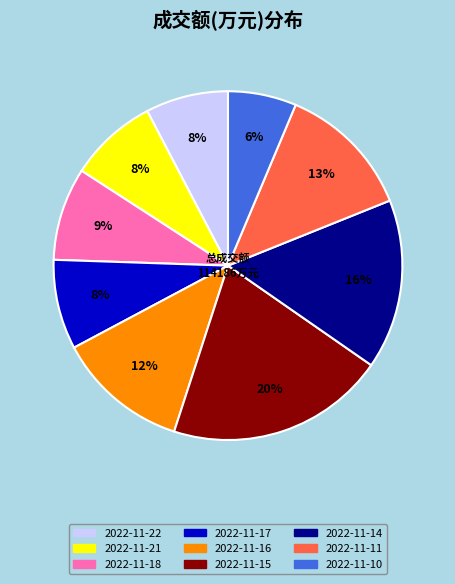

To the nearest percent, what is the difference between the 2022-11-22 and 2022-11-18 slice percentages?

1%